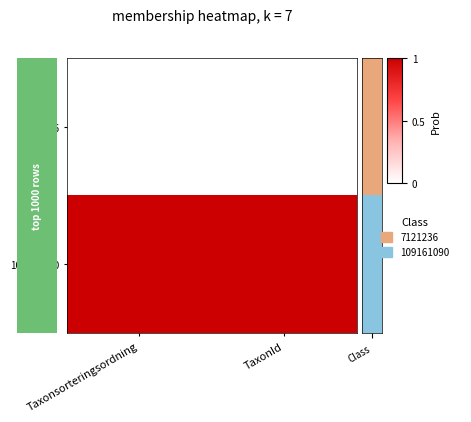

Reading left to right, transcribe all the data shown in this chart.

7121236: Taxonsorteringsordning=0	TaxonId=0
109161090: Taxonsorteringsordning=1	TaxonId=1